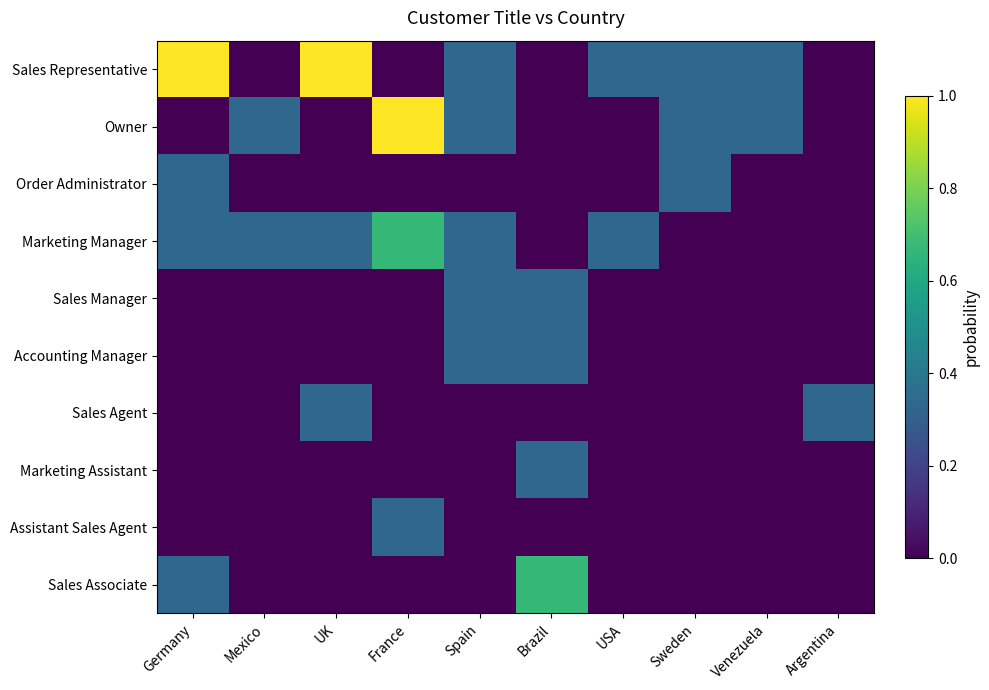

Reading left to right, list all the values displayed in this chart.

Sales Representative: Germany=1.0	Mexico=0.0	UK=1.0	France=0.0	Spain=0.3	Brazil=0.0	USA=0.3	Sweden=0.3	Venezuela=0.3	Argentina=0.0
Owner: Germany=0.0	Mexico=0.3	UK=0.0	France=1.0	Spain=0.3	Brazil=0.0	USA=0.0	Sweden=0.3	Venezuela=0.3	Argentina=0.0
Order Administrator: Germany=0.3	Mexico=0.0	UK=0.0	France=0.0	Spain=0.0	Brazil=0.0	USA=0.0	Sweden=0.3	Venezuela=0.0	Argentina=0.0
Marketing Manager: Germany=0.3	Mexico=0.3	UK=0.3	France=0.7	Spain=0.3	Brazil=0.0	USA=0.3	Sweden=0.0	Venezuela=0.0	Argentina=0.0
Sales Manager: Germany=0.0	Mexico=0.0	UK=0.0	France=0.0	Spain=0.3	Brazil=0.3	USA=0.0	Sweden=0.0	Venezuela=0.0	Argentina=0.0
Accounting Manager: Germany=0.0	Mexico=0.0	UK=0.0	France=0.0	Spain=0.3	Brazil=0.3	USA=0.0	Sweden=0.0	Venezuela=0.0	Argentina=0.0
Sales Agent: Germany=0.0	Mexico=0.0	UK=0.3	France=0.0	Spain=0.0	Brazil=0.0	USA=0.0	Sweden=0.0	Venezuela=0.0	Argentina=0.3
Marketing Assistant: Germany=0.0	Mexico=0.0	UK=0.0	France=0.0	Spain=0.0	Brazil=0.3	USA=0.0	Sweden=0.0	Venezuela=0.0	Argentina=0.0
Assistant Sales Agent: Germany=0.0	Mexico=0.0	UK=0.0	France=0.3	Spain=0.0	Brazil=0.0	USA=0.0	Sweden=0.0	Venezuela=0.0	Argentina=0.0
Sales Associate: Germany=0.3	Mexico=0.0	UK=0.0	France=0.0	Spain=0.0	Brazil=0.7	USA=0.0	Sweden=0.0	Venezuela=0.0	Argentina=0.0